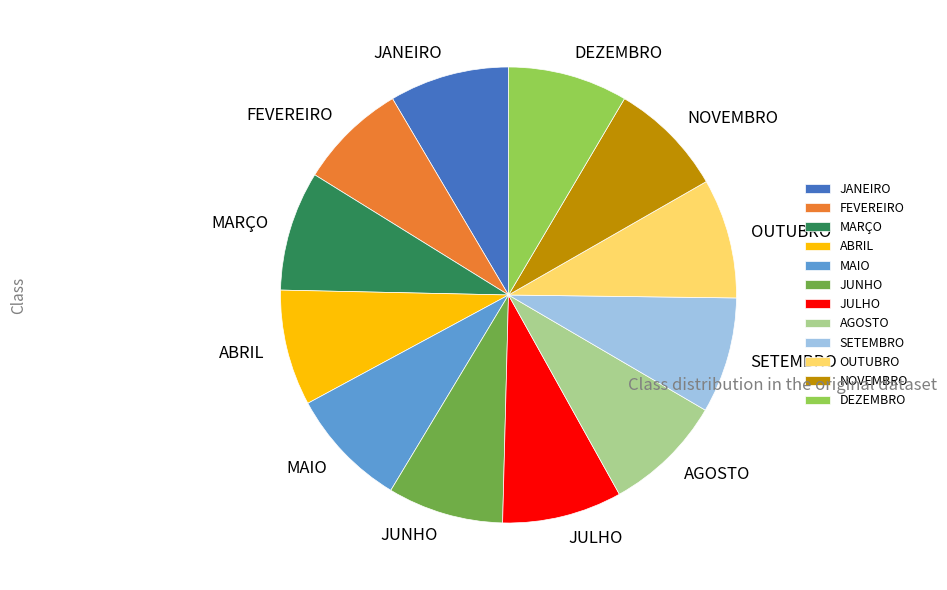

Do JANEIRO and MARÇO together represent more than half of the pie?

No